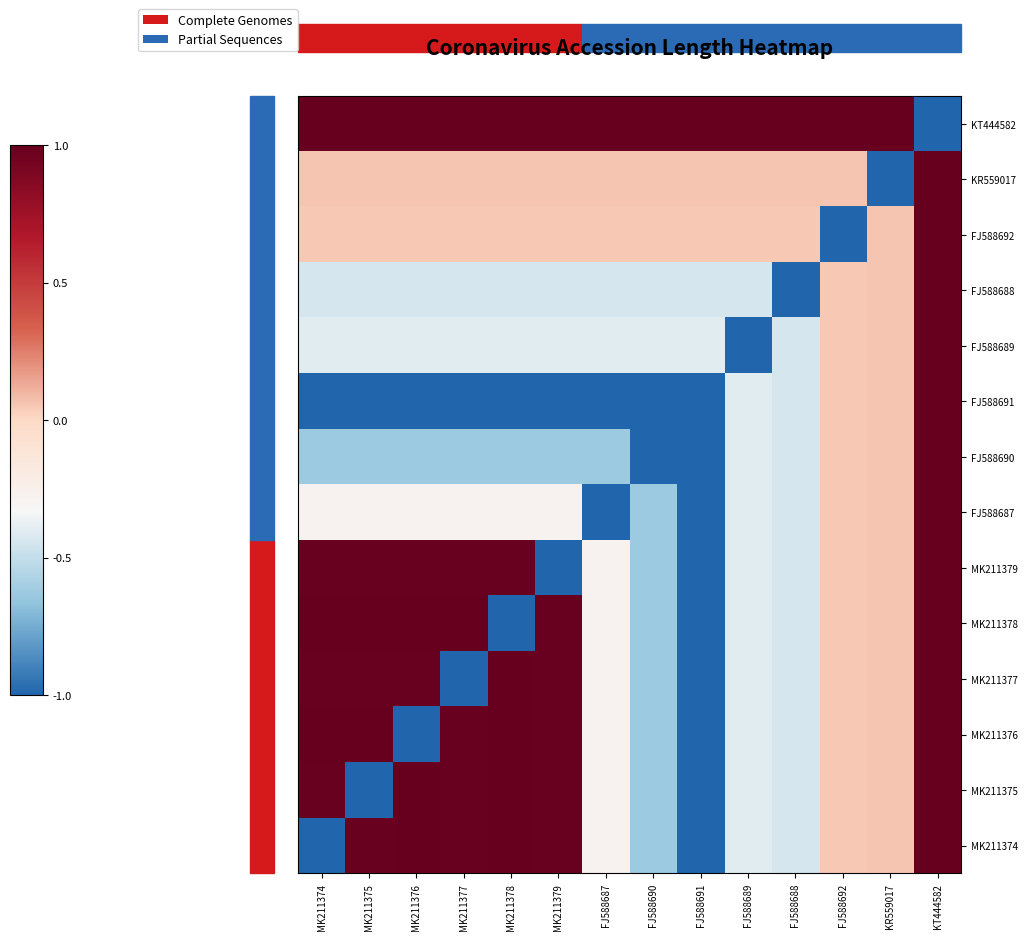

Reading right to left, what are all the values shown in this chart?

MK211374: KT444582=1.0	KR559017=0.1	FJ588692=0.1	FJ588688=-0.4	FJ588689=-0.4	FJ588691=-1.0	FJ588690=-0.6	FJ588687=-0.3	MK211379=1.0	MK211378=1.0	MK211377=1.0	MK211376=1.0	MK211375=1.0	MK211374=-1.0
MK211375: KT444582=1.0	KR559017=0.1	FJ588692=0.1	FJ588688=-0.4	FJ588689=-0.4	FJ588691=-1.0	FJ588690=-0.6	FJ588687=-0.3	MK211379=1.0	MK211378=1.0	MK211377=1.0	MK211376=1.0	MK211375=-1.0	MK211374=1.0
MK211376: KT444582=1.0	KR559017=0.1	FJ588692=0.1	FJ588688=-0.4	FJ588689=-0.4	FJ588691=-1.0	FJ588690=-0.6	FJ588687=-0.3	MK211379=1.0	MK211378=1.0	MK211377=1.0	MK211376=-1.0	MK211375=1.0	MK211374=1.0
MK211377: KT444582=1.0	KR559017=0.1	FJ588692=0.1	FJ588688=-0.4	FJ588689=-0.4	FJ588691=-1.0	FJ588690=-0.6	FJ588687=-0.3	MK211379=1.0	MK211378=1.0	MK211377=-1.0	MK211376=1.0	MK211375=1.0	MK211374=1.0
MK211378: KT444582=1.0	KR559017=0.1	FJ588692=0.1	FJ588688=-0.4	FJ588689=-0.4	FJ588691=-1.0	FJ588690=-0.6	FJ588687=-0.3	MK211379=1.0	MK211378=-1.0	MK211377=1.0	MK211376=1.0	MK211375=1.0	MK211374=1.0
MK211379: KT444582=1.0	KR559017=0.1	FJ588692=0.1	FJ588688=-0.4	FJ588689=-0.4	FJ588691=-1.0	FJ588690=-0.6	FJ588687=-0.3	MK211379=-1.0	MK211378=1.0	MK211377=1.0	MK211376=1.0	MK211375=1.0	MK211374=1.0
FJ588687: KT444582=1.0	KR559017=0.1	FJ588692=0.1	FJ588688=-0.4	FJ588689=-0.4	FJ588691=-1.0	FJ588690=-0.6	FJ588687=-1.0	MK211379=-0.3	MK211378=-0.3	MK211377=-0.3	MK211376=-0.3	MK211375=-0.3	MK211374=-0.3
FJ588690: KT444582=1.0	KR559017=0.1	FJ588692=0.1	FJ588688=-0.4	FJ588689=-0.4	FJ588691=-1.0	FJ588690=-1.0	FJ588687=-0.6	MK211379=-0.6	MK211378=-0.6	MK211377=-0.6	MK211376=-0.6	MK211375=-0.6	MK211374=-0.6
FJ588691: KT444582=1.0	KR559017=0.1	FJ588692=0.1	FJ588688=-0.4	FJ588689=-0.4	FJ588691=-1.0	FJ588690=-1.0	FJ588687=-1.0	MK211379=-1.0	MK211378=-1.0	MK211377=-1.0	MK211376=-1.0	MK211375=-1.0	MK211374=-1.0
FJ588689: KT444582=1.0	KR559017=0.1	FJ588692=0.1	FJ588688=-0.4	FJ588689=-1.0	FJ588691=-0.4	FJ588690=-0.4	FJ588687=-0.4	MK211379=-0.4	MK211378=-0.4	MK211377=-0.4	MK211376=-0.4	MK211375=-0.4	MK211374=-0.4
FJ588688: KT444582=1.0	KR559017=0.1	FJ588692=0.1	FJ588688=-1.0	FJ588689=-0.4	FJ588691=-0.4	FJ588690=-0.4	FJ588687=-0.4	MK211379=-0.4	MK211378=-0.4	MK211377=-0.4	MK211376=-0.4	MK211375=-0.4	MK211374=-0.4
FJ588692: KT444582=1.0	KR559017=0.1	FJ588692=-1.0	FJ588688=0.1	FJ588689=0.1	FJ588691=0.1	FJ588690=0.1	FJ588687=0.1	MK211379=0.1	MK211378=0.1	MK211377=0.1	MK211376=0.1	MK211375=0.1	MK211374=0.1
KR559017: KT444582=1.0	KR559017=-1.0	FJ588692=0.1	FJ588688=0.1	FJ588689=0.1	FJ588691=0.1	FJ588690=0.1	FJ588687=0.1	MK211379=0.1	MK211378=0.1	MK211377=0.1	MK211376=0.1	MK211375=0.1	MK211374=0.1
KT444582: KT444582=-1.0	KR559017=1.0	FJ588692=1.0	FJ588688=1.0	FJ588689=1.0	FJ588691=1.0	FJ588690=1.0	FJ588687=1.0	MK211379=1.0	MK211378=1.0	MK211377=1.0	MK211376=1.0	MK211375=1.0	MK211374=1.0